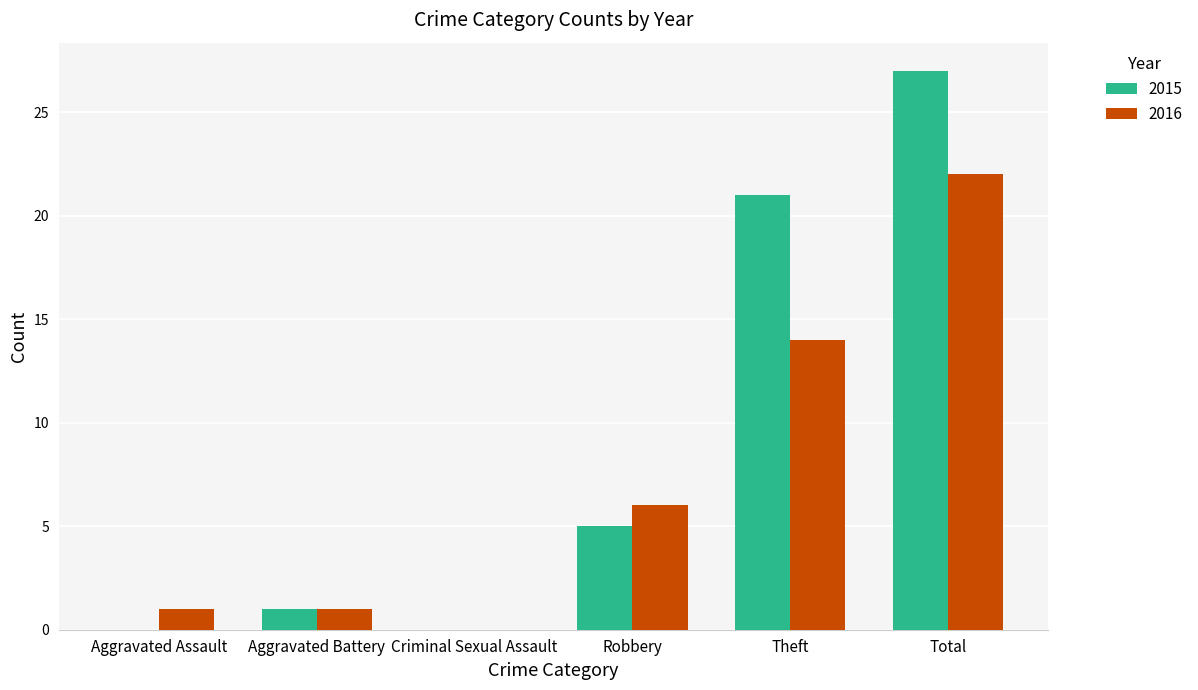

The value of 2015 at Theft is 21. True or false?

True